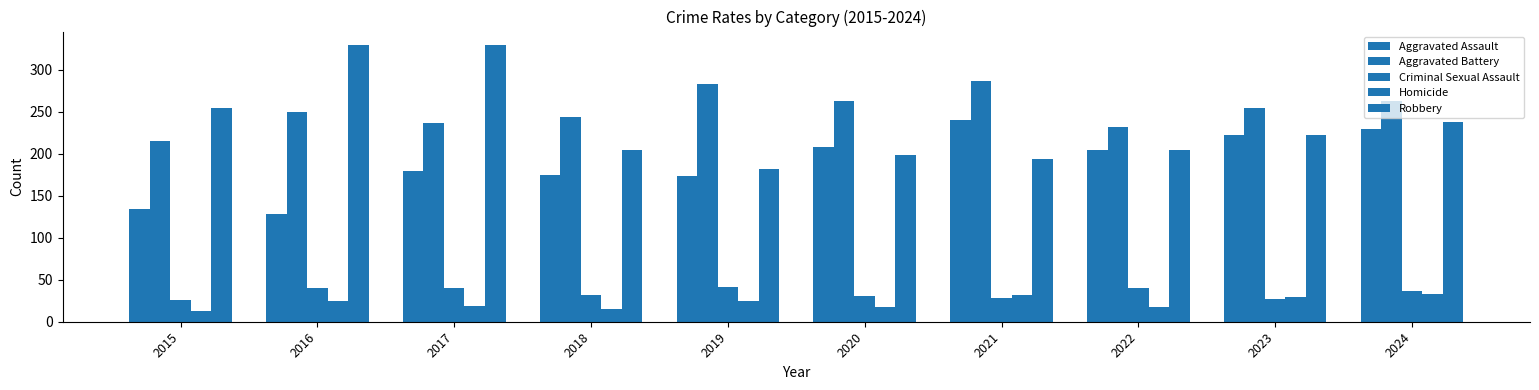

List the labels in order of Robbery value, largest first.

2016, 2017, 2015, 2024, 2023, 2018, 2022, 2020, 2021, 2019